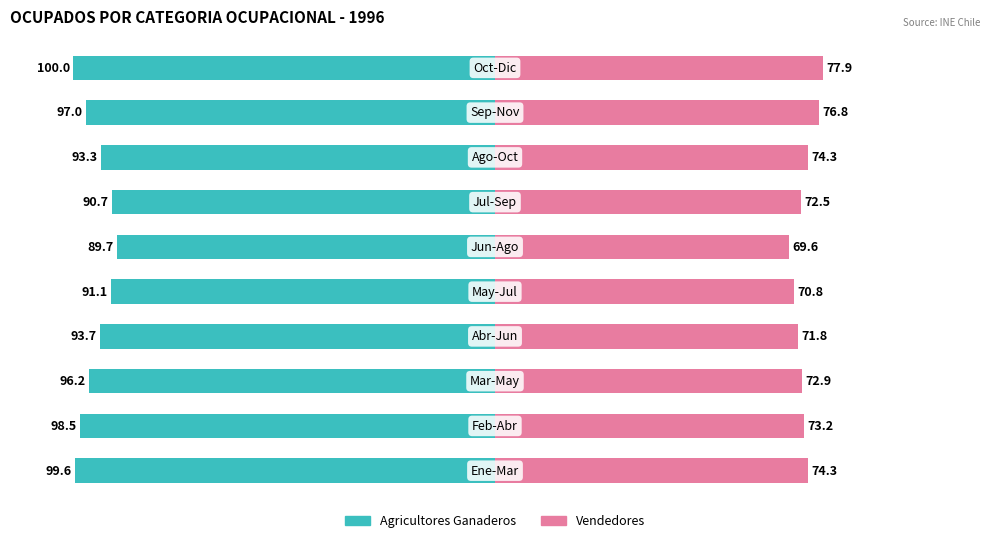

What is the sum of all Vendedores values?

734.1